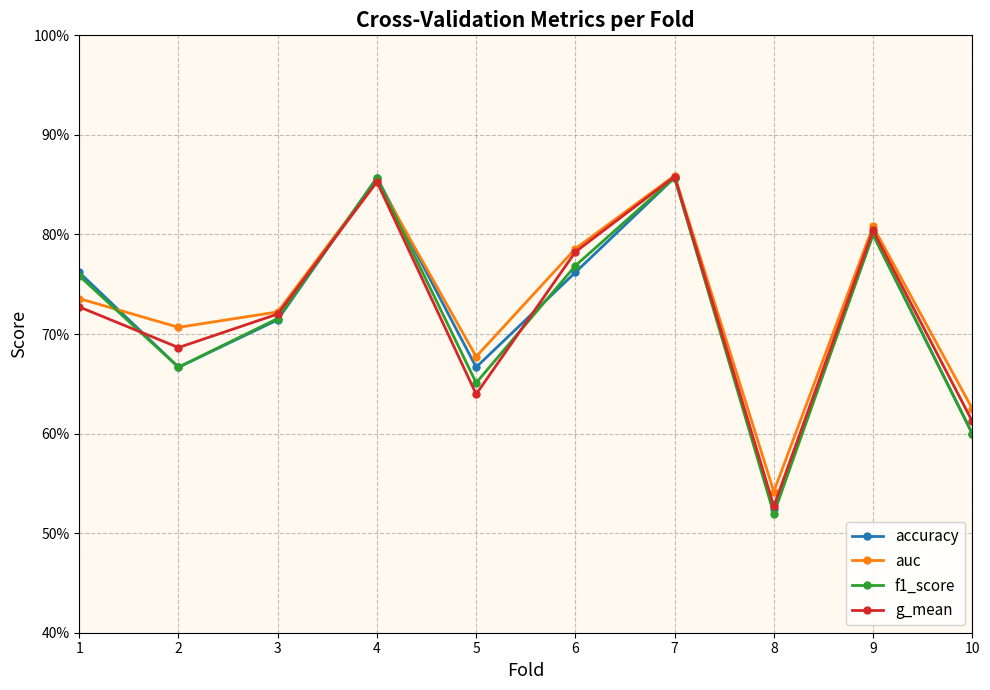

Between 1 and 10, which series saw the biggest shift?

accuracy